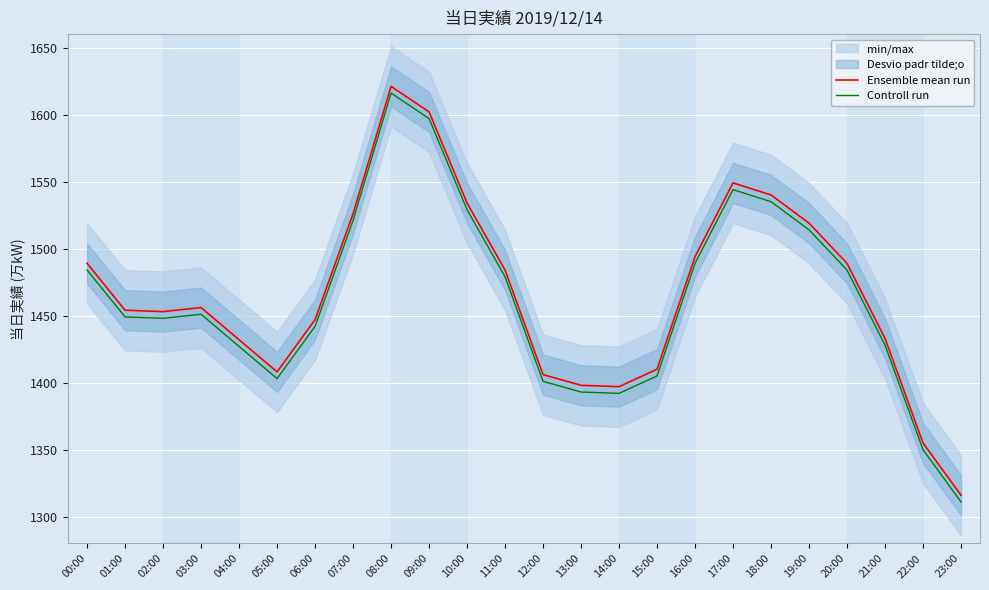

Is it true that Controll run equals 1597 at 09:00?

True